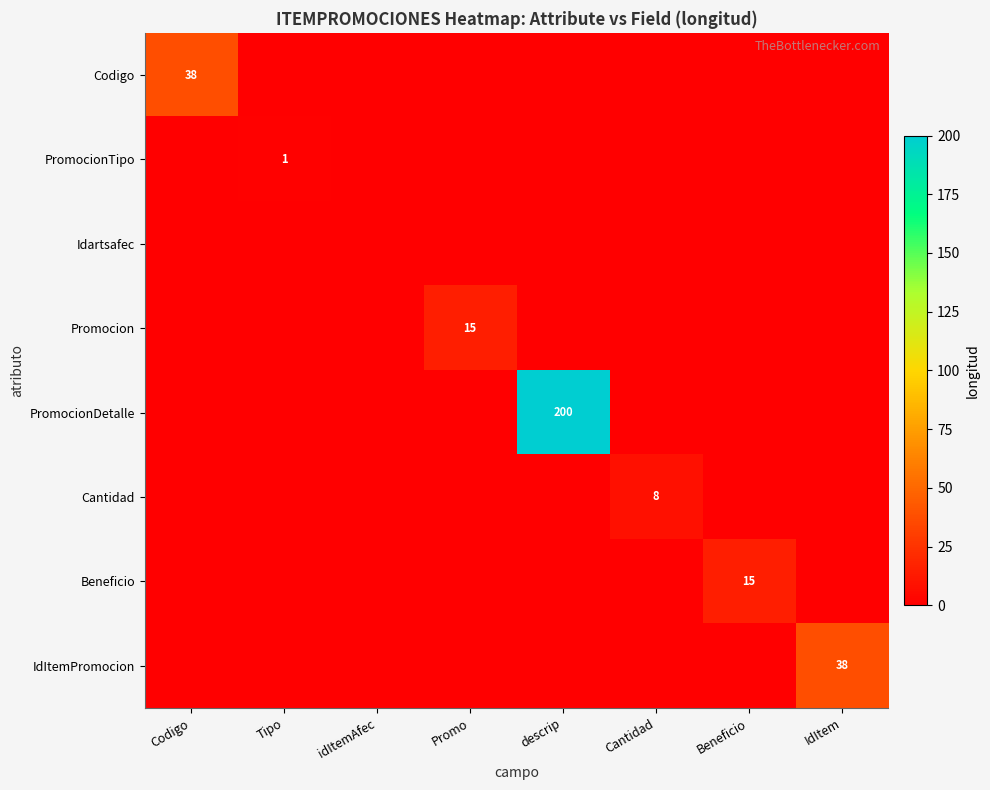

Is it true that Cantidad equals 8 at Cantidad?

True